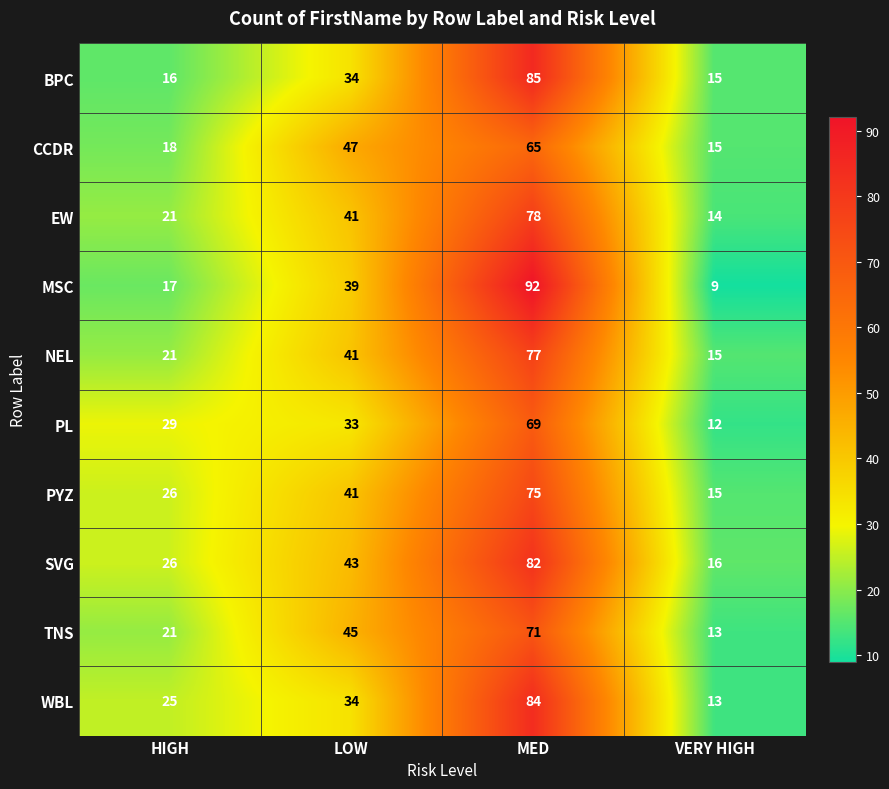

What is the difference between the maximum and minimum values in the BPC series?

70